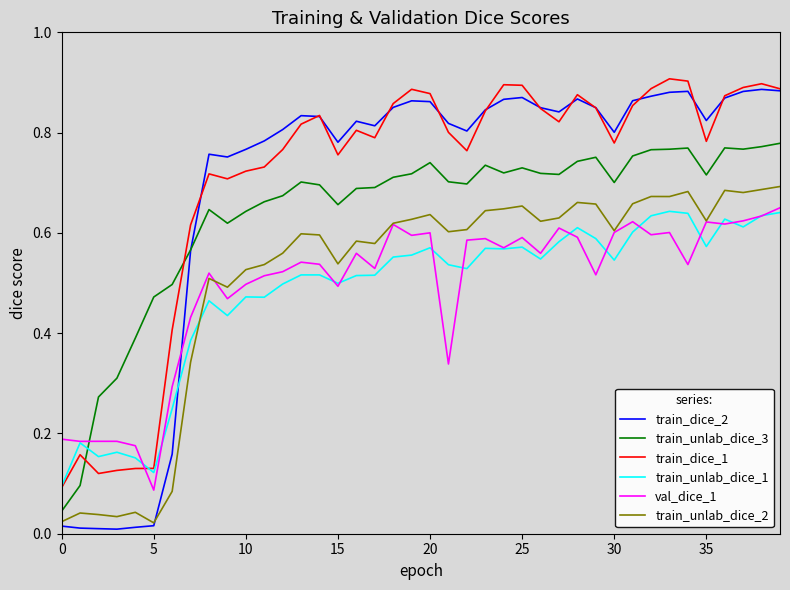

Does the chart have visible grid lines?

No